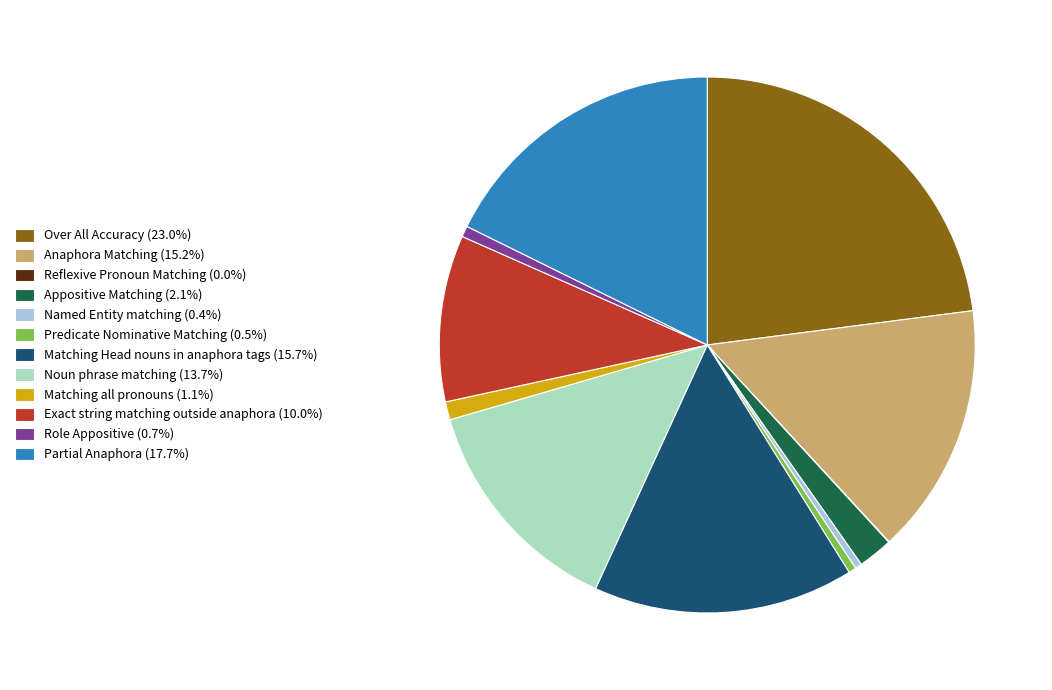

Does Appositive Matching (2.1%) represent more than half of the total?

No